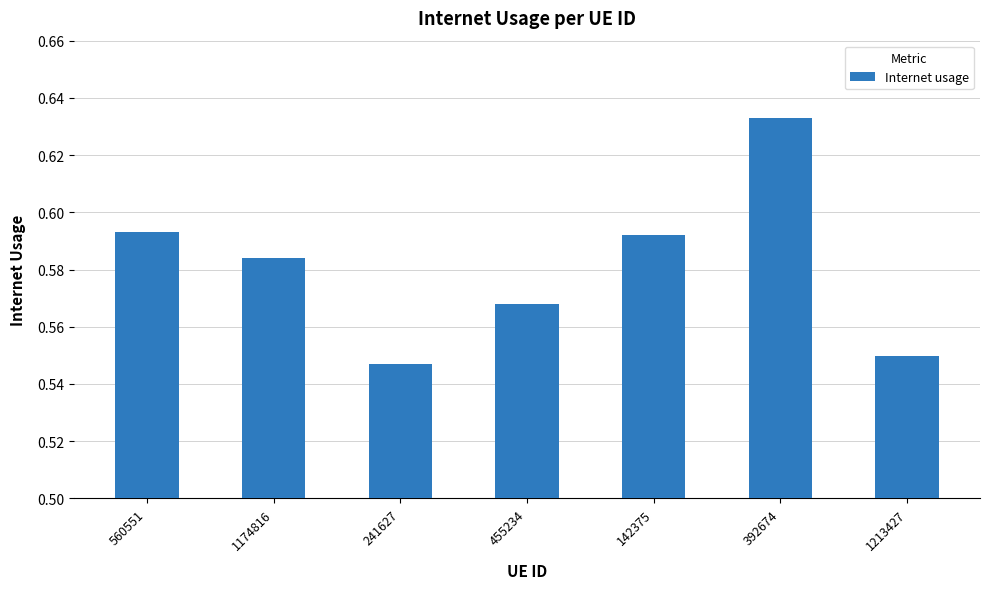

Which label corresponds to the largest value in the chart?

392674